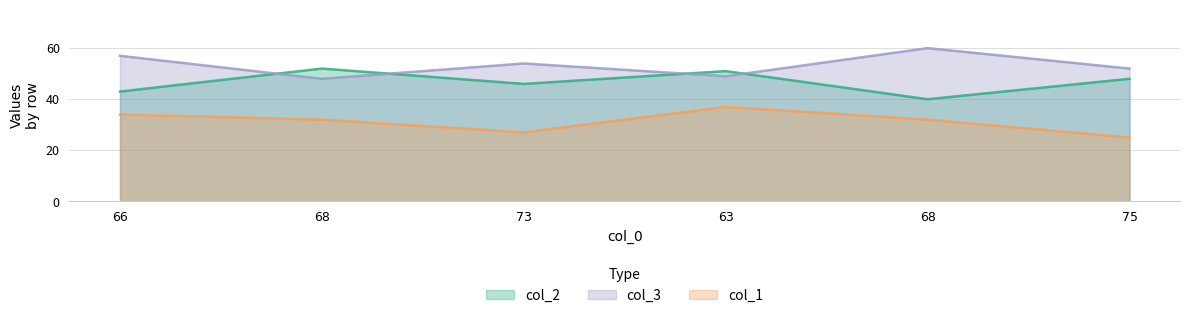

Reading right to left, extract all data points from this chart.

col_2: 75=48	68=40	63=51	73=46	68=52	66=43
col_3: 75=52	68=60	63=49	73=54	68=48	66=57
col_1: 75=25	68=32	63=37	73=27	68=32	66=34